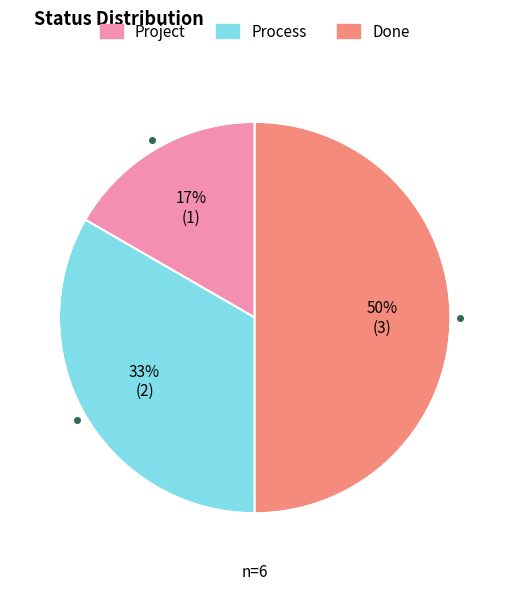

Which category has the smallest portion of the pie?

Project